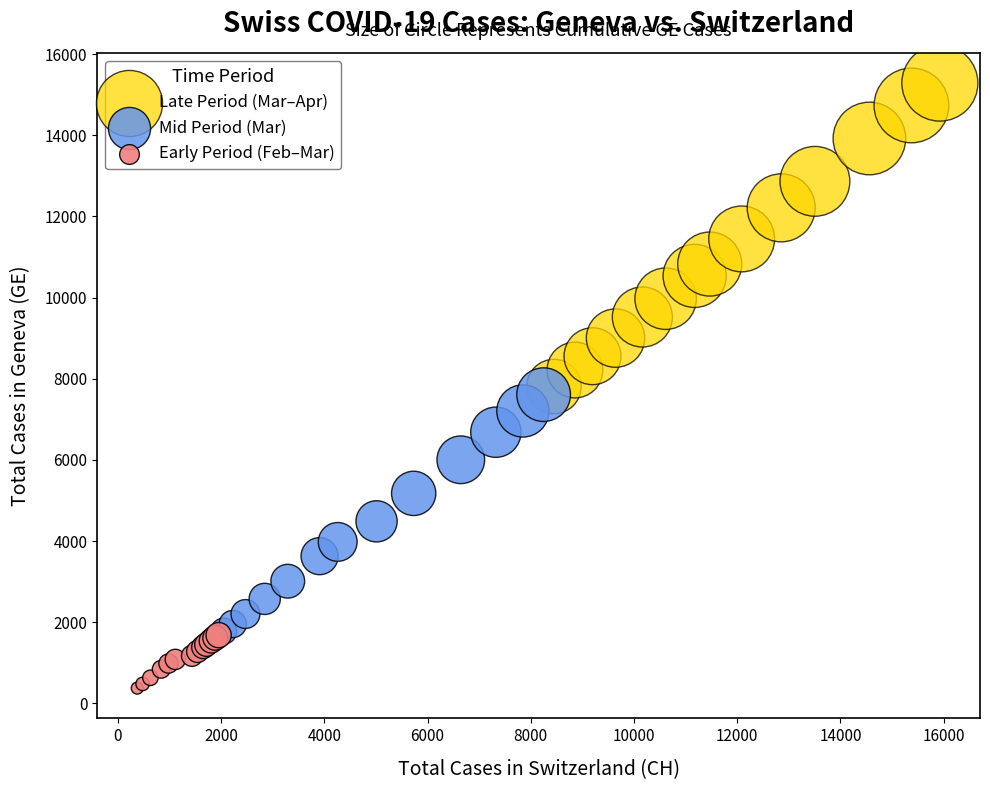

Which series has the largest Y range (max minus min)?

Late Period (Mar–Apr)